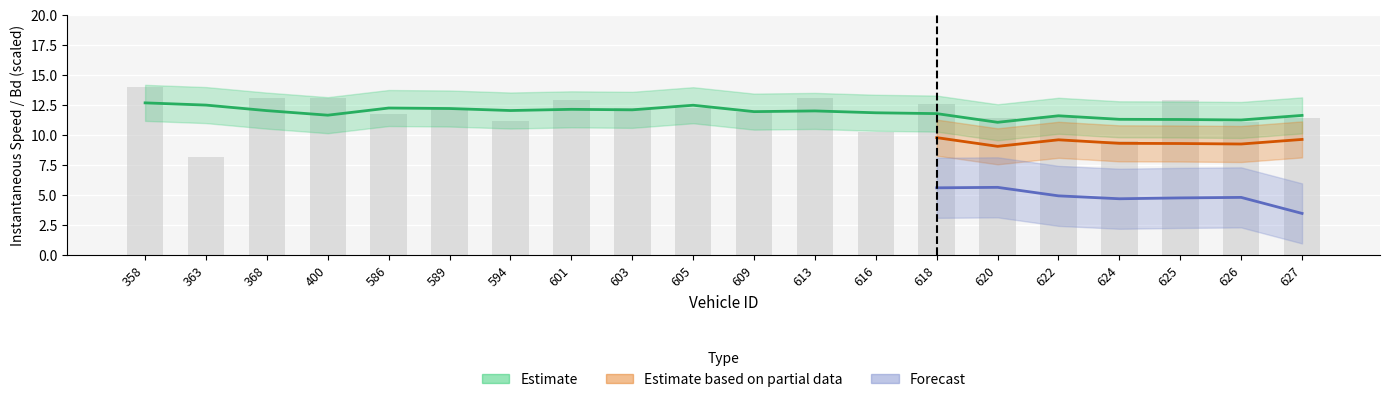

What is the difference between the values at 586 and 601?

1.2